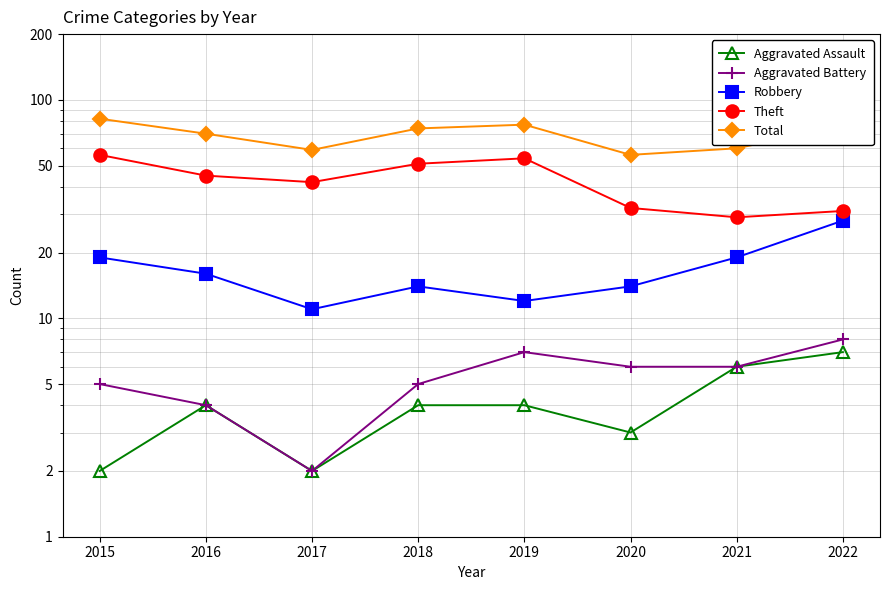

True or false: Total has a value of 74 at 2018.

True